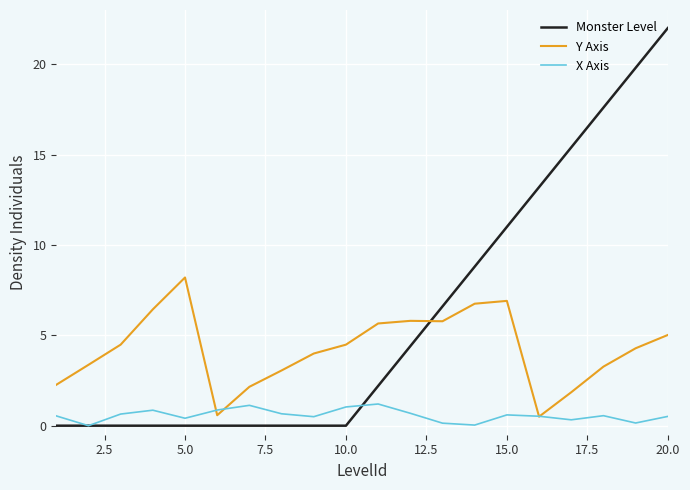

How many lines are shown in the chart?

3